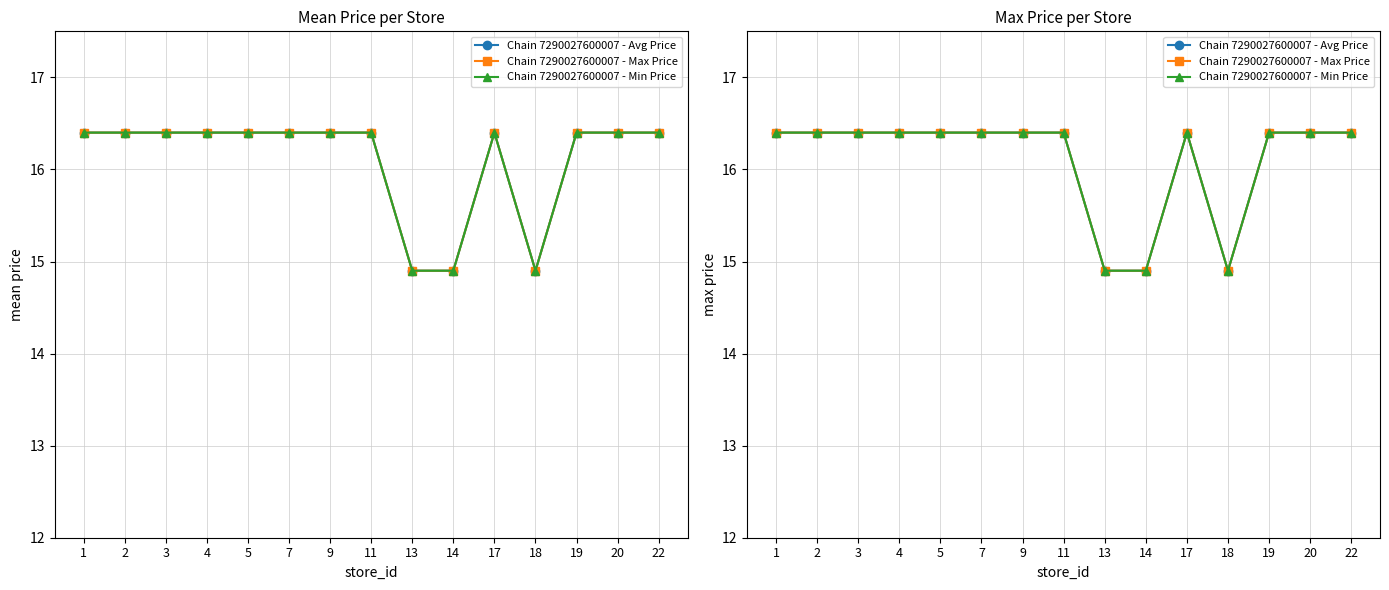

What is the minimum value for Chain 7290027600007 - Min Price?

14.9